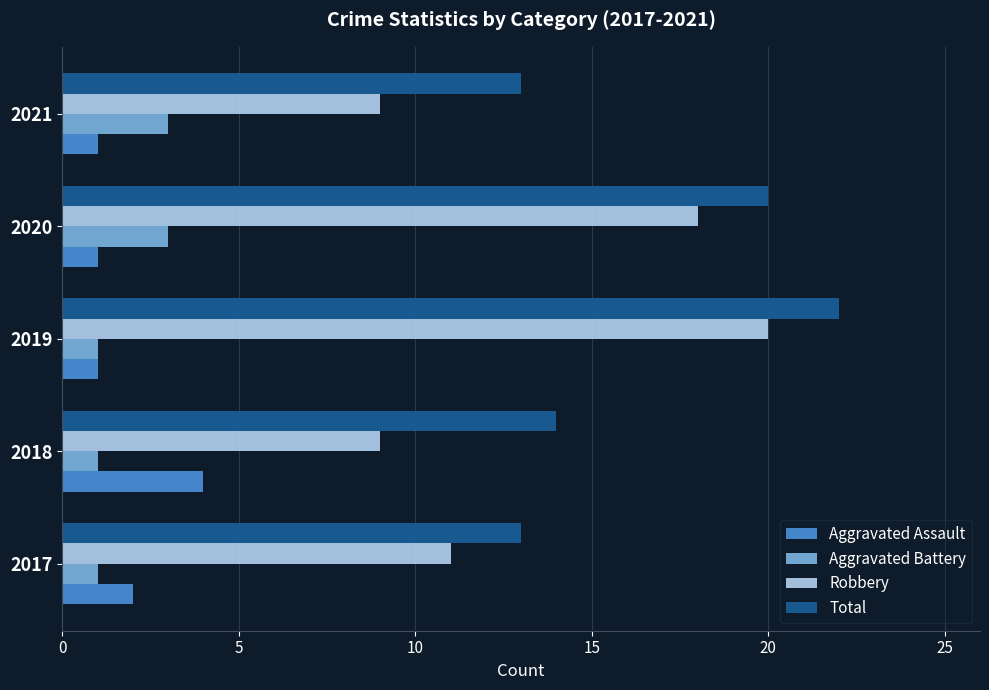

What is the minimum value for Total?

13